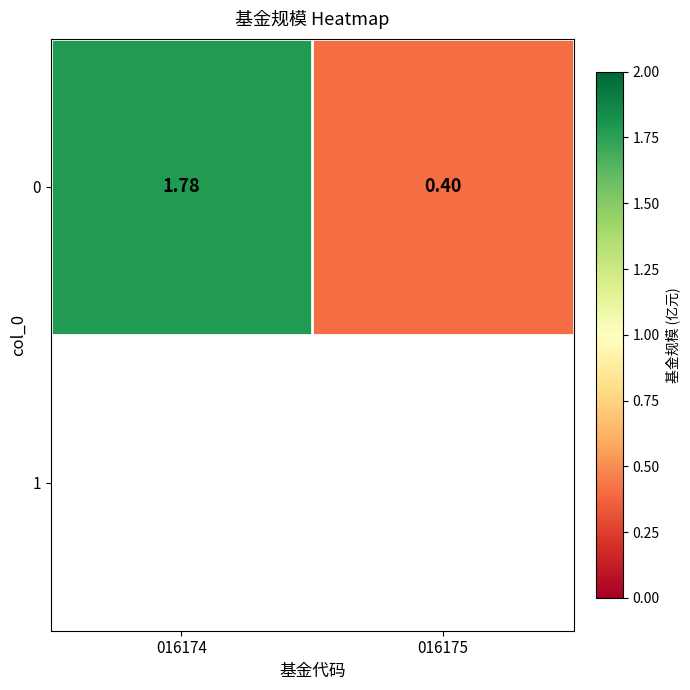

List the labels in order of value, largest first.

016174, 016175